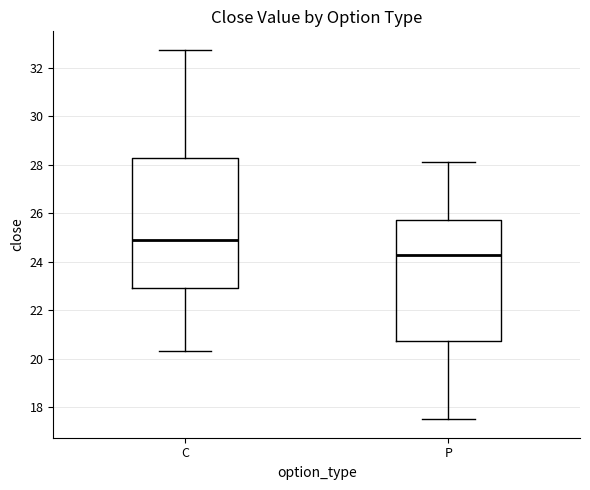

Reading left to right, read every box against the y-axis: the position of its median line, the range the box covers, and the ends of its whiskers. The values are not printed on the chart, so give them approximately, as read against the axis.

C: median 25.0, box 22.8 to 28.2, whiskers 20.4 to 32.8
P: median 24.2, box 20.8 to 25.8, whiskers 17.6 to 28.2